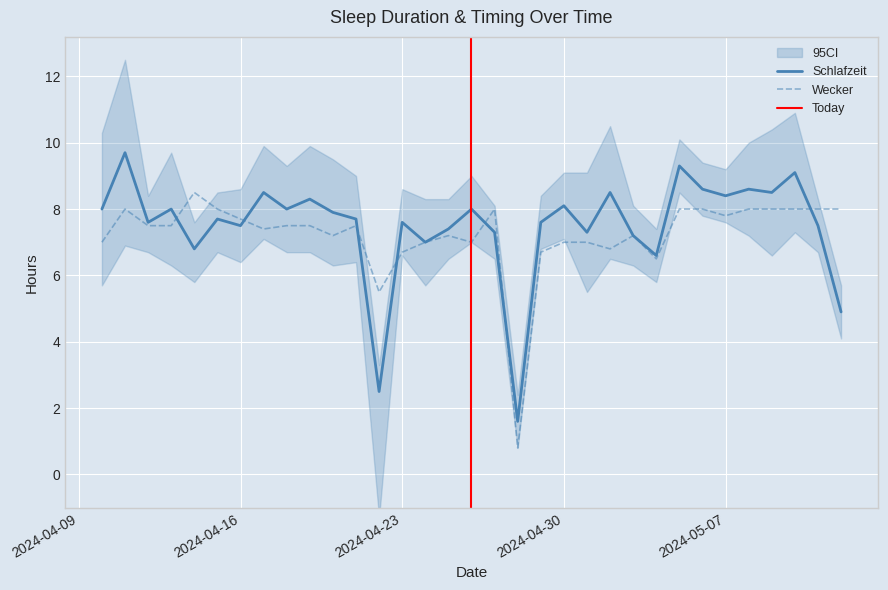

Which has a higher value, 2024-04-10 or 2024-04-22?

2024-04-10